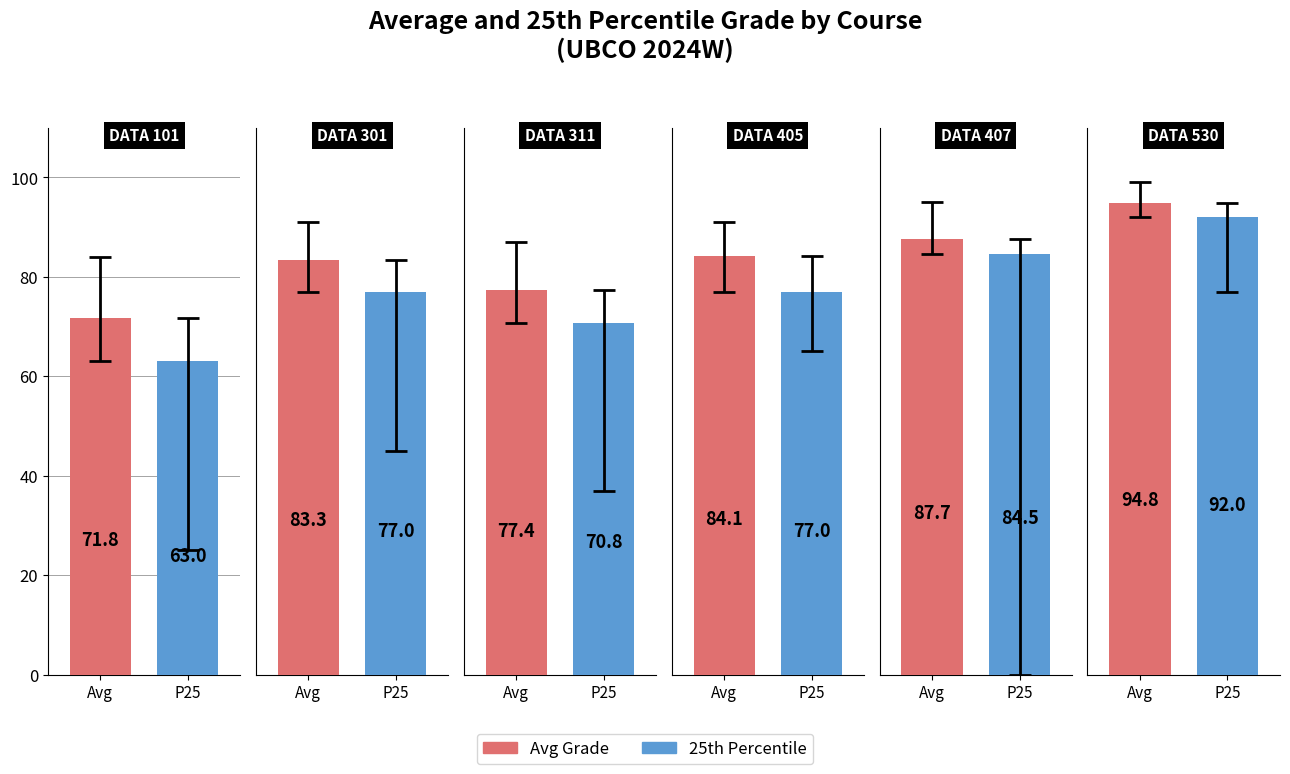

The Low series shows 34.8 at Avg. True or false?

False